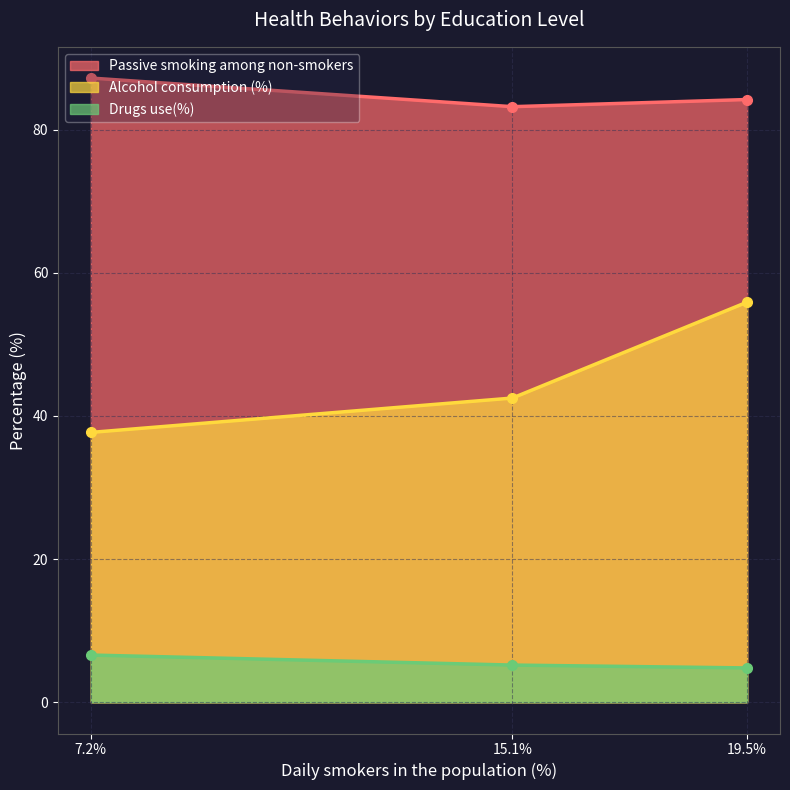

At which label is Alcohol consumption (%) closest to 46?

15.1%